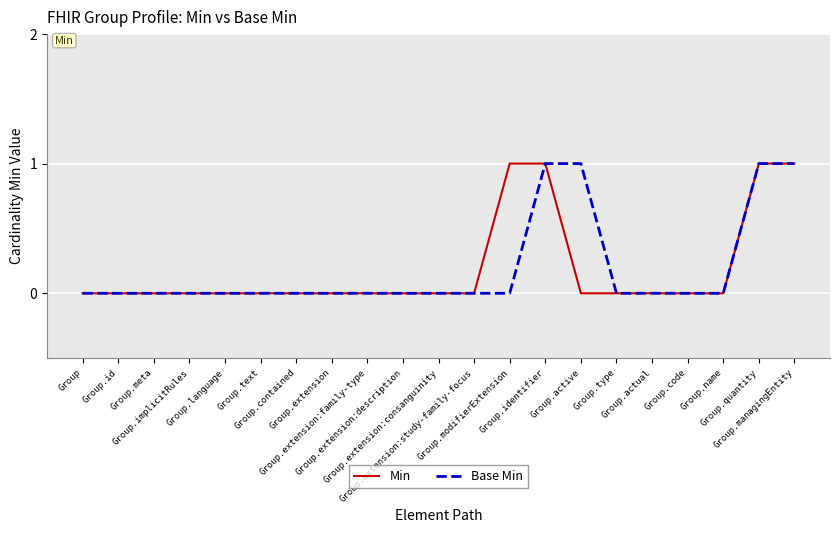

At which label is Base Min closest to 0?

Group